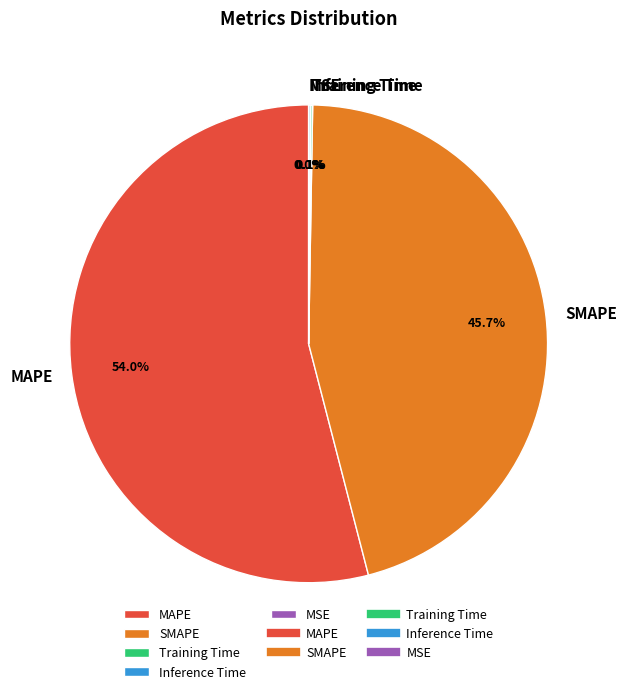

Which category has the biggest portion of the pie?

MAPE